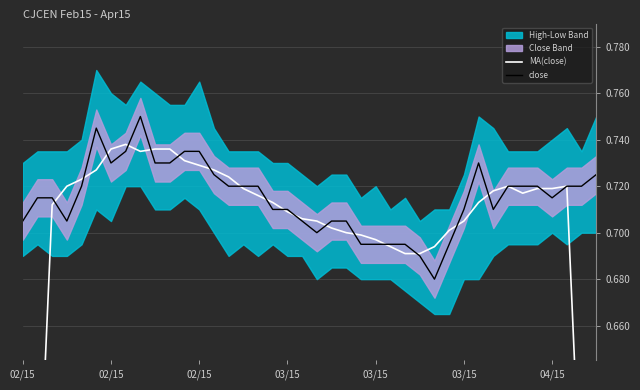

What is the label of the 14th point from the left?

13